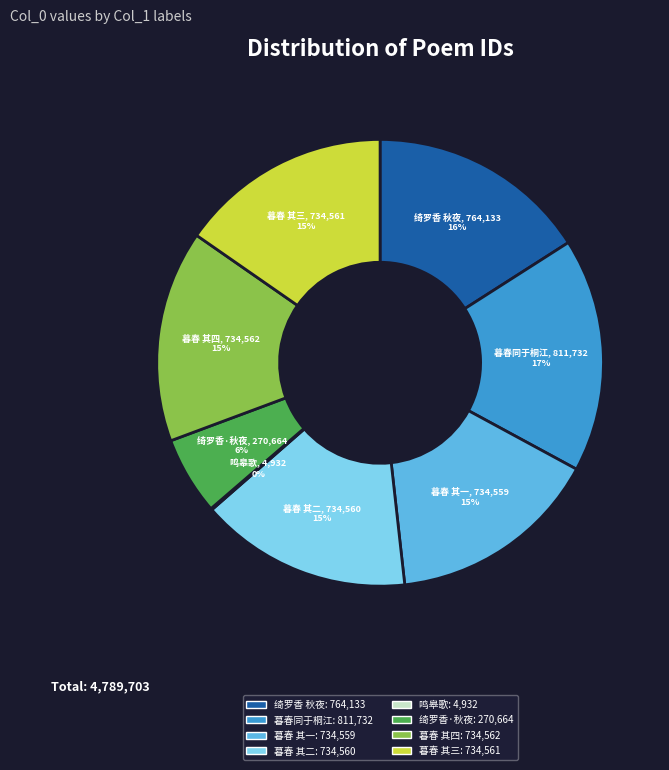

Which category has the biggest portion of the pie?

暮春同于桐江